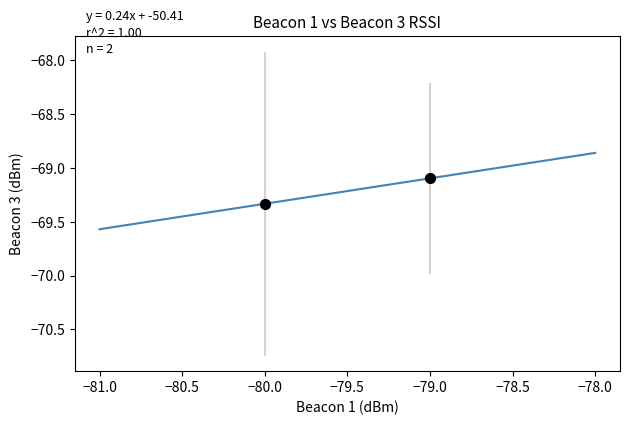

What is the average X value?

-79.5